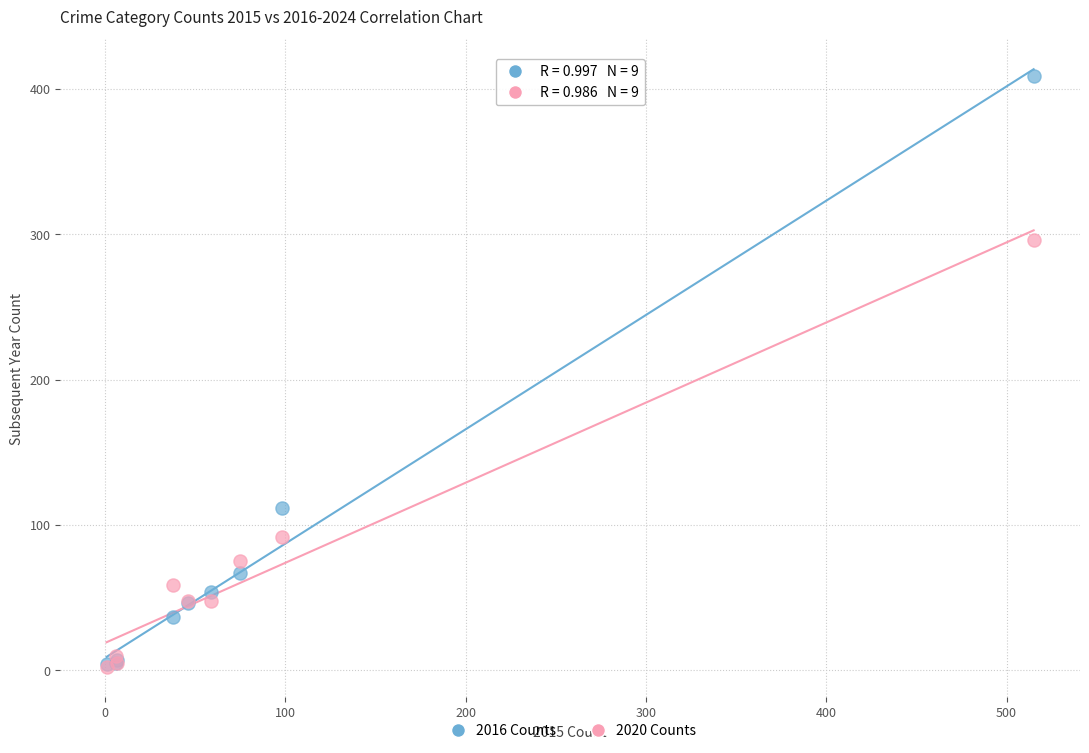

In the 2020 Counts series, what Y value is closest to 149?

92